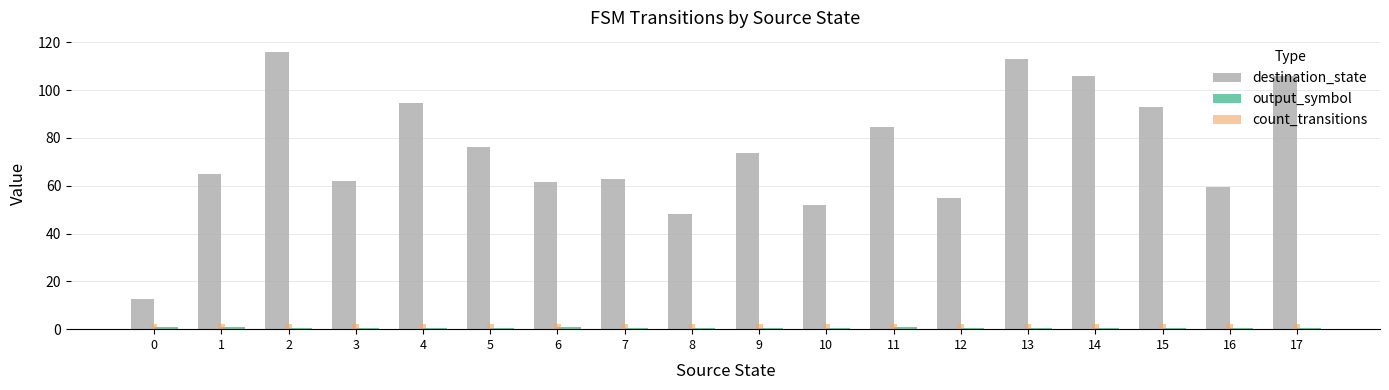

True or false: destination_state has a value of 63.0 at 7.

True